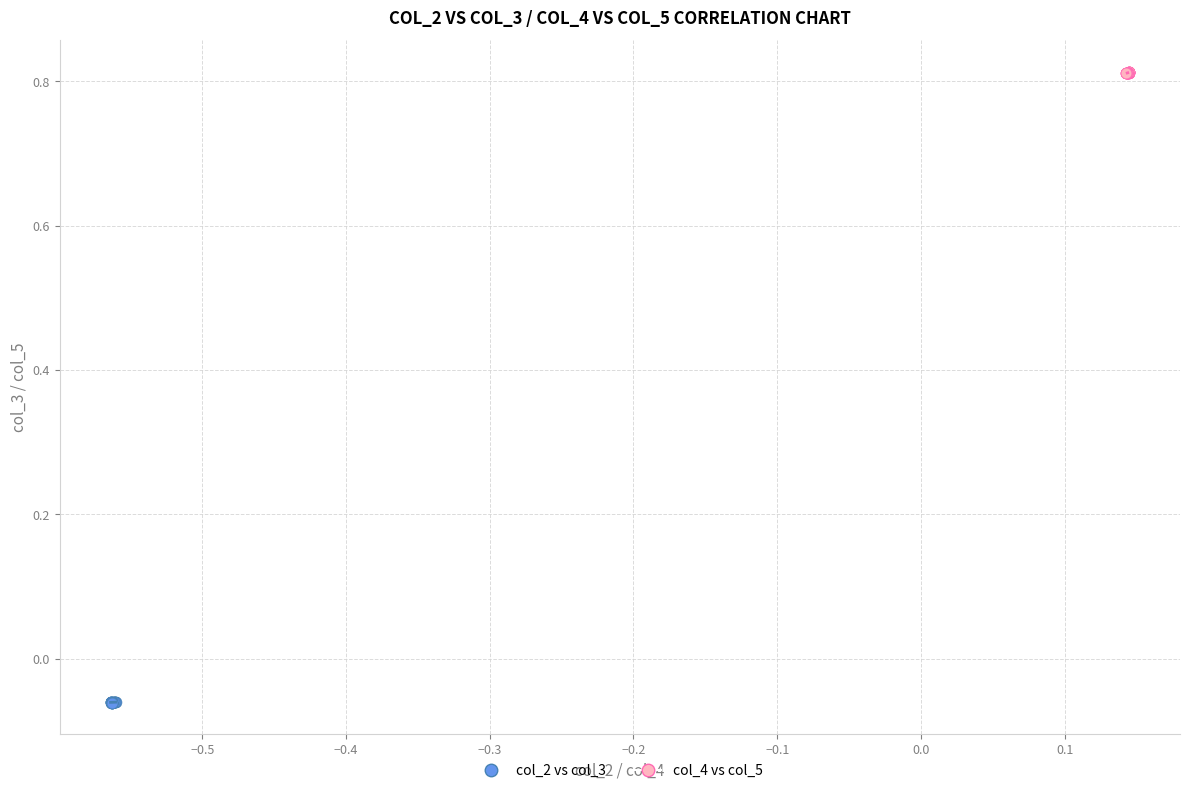

What are all the series names shown in the legend?

col_2 vs col_3, col_4 vs col_5